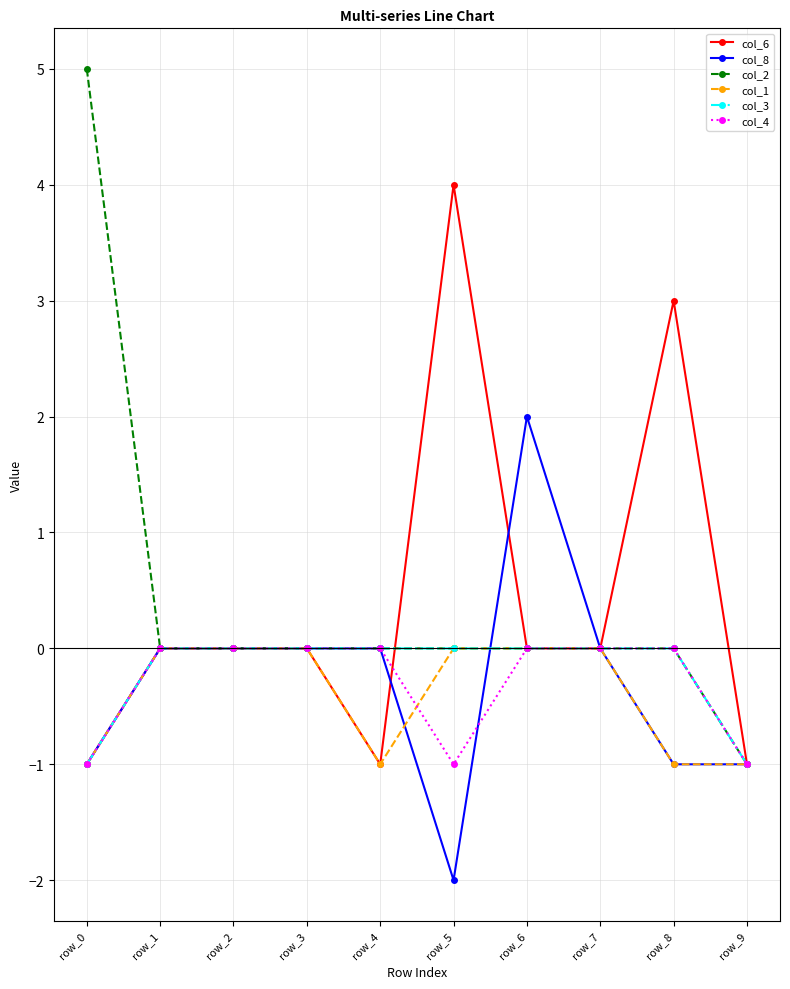

What is the difference between the maximum and minimum values in the col_1 series?

1